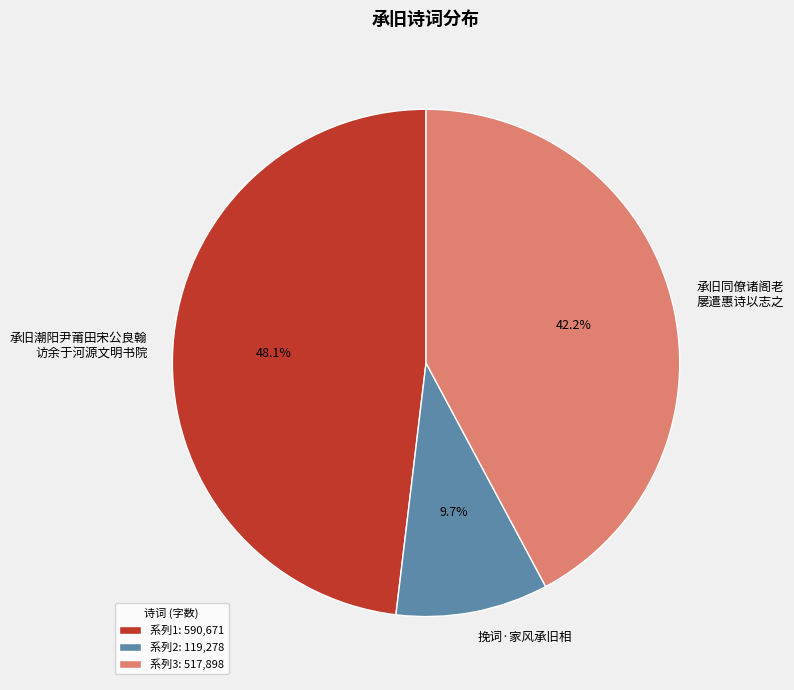

Between 系列2: 119,278 and 系列3: 517,898, which is larger?

系列3: 517,898